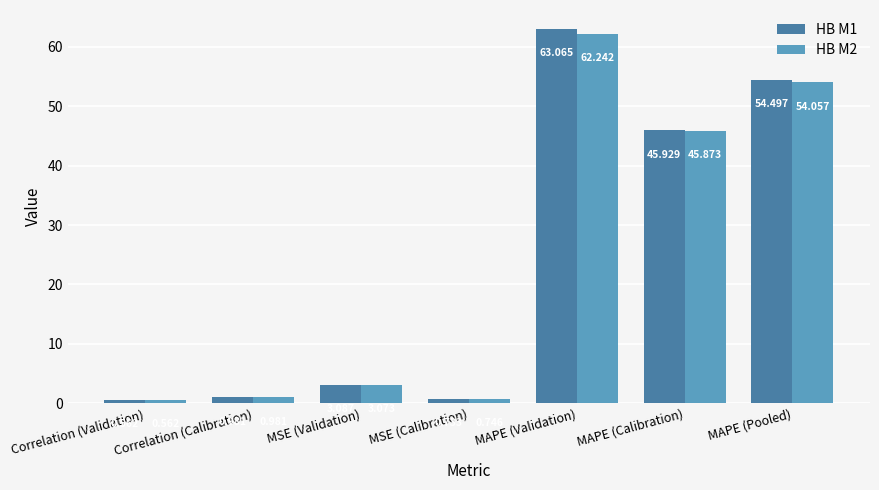

At which label does HB M2 reach its minimum?

Correlation (Validation)